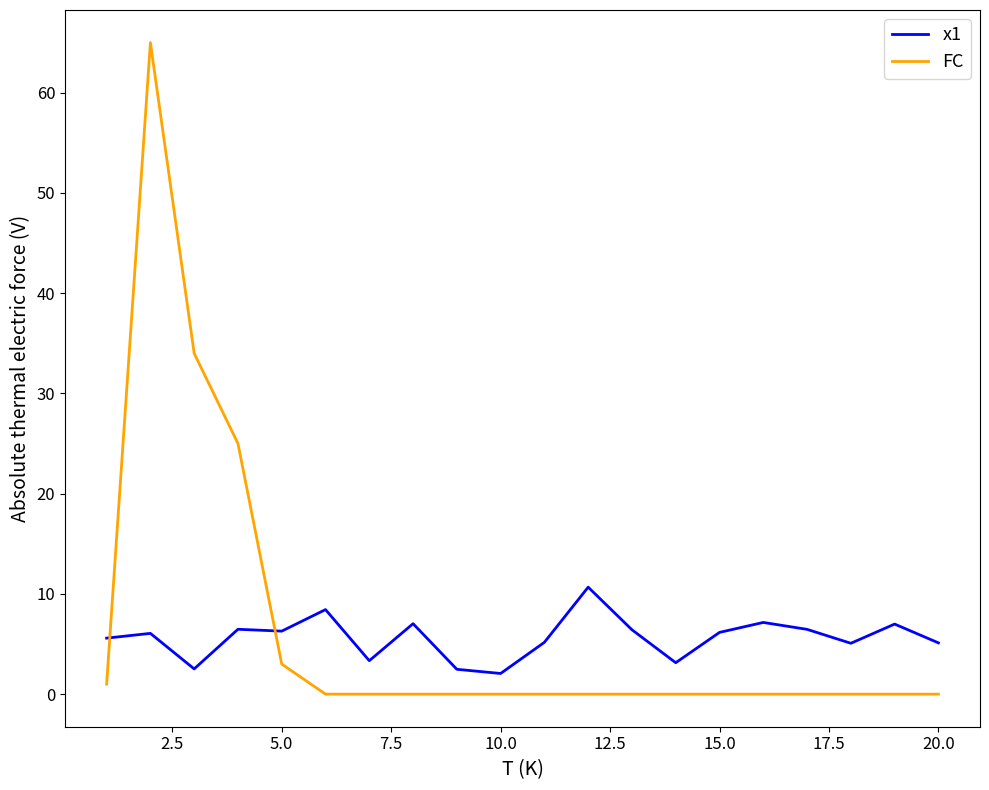

List the series in order of their peak value, highest first.

FC, x1